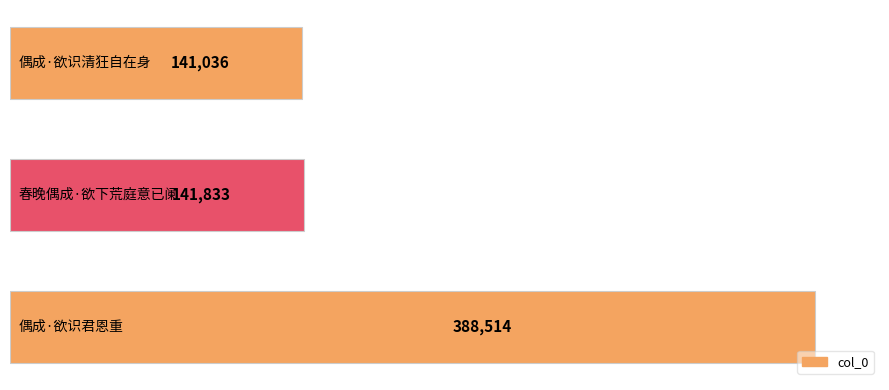

What is the maximum value shown in the chart?

388514